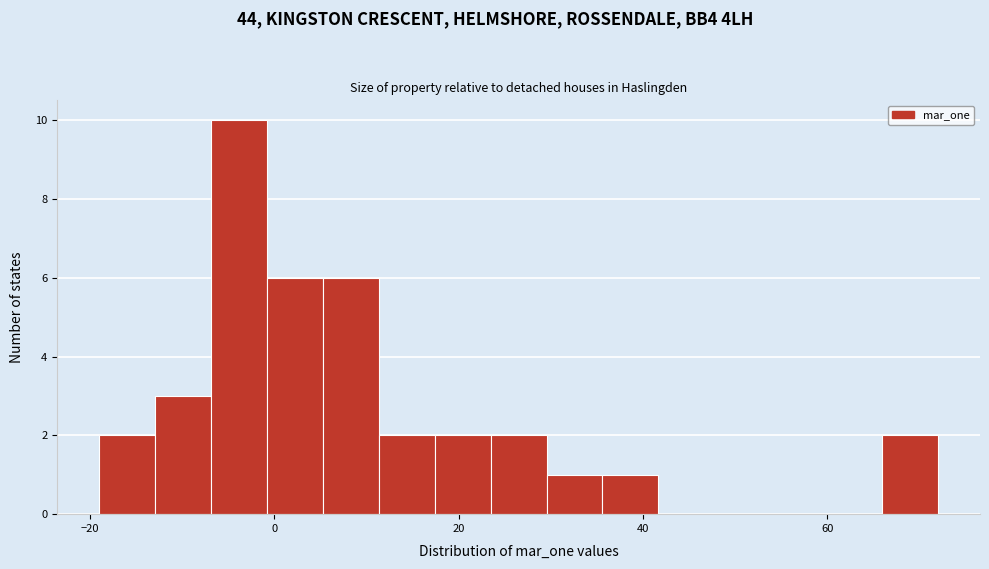

Around what value on the x-axis is the tallest bar? Give the approximate position of its centre, as read against the axis.

-4